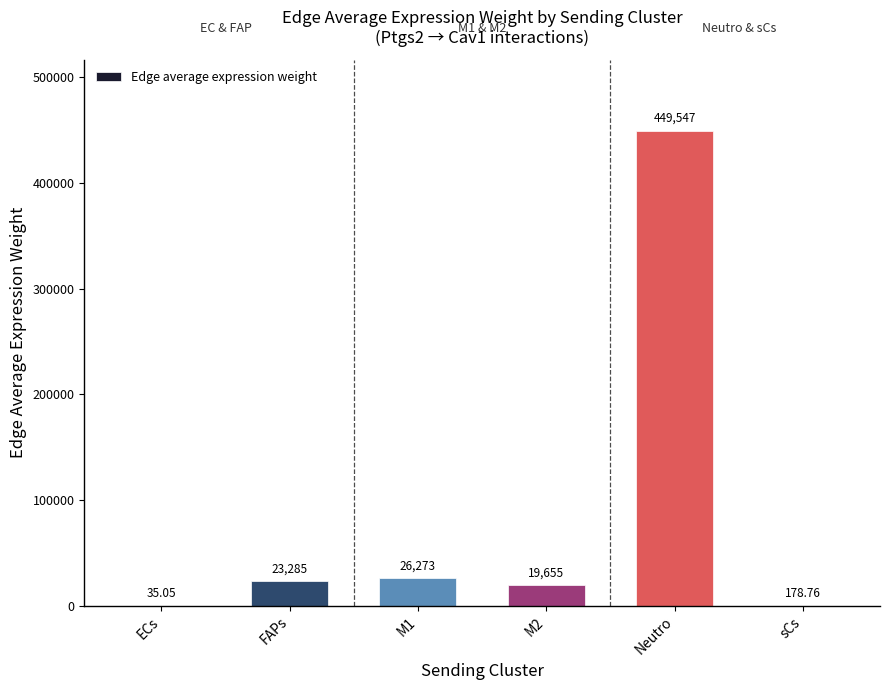

Between ECs and Neutro, which is larger?

Neutro